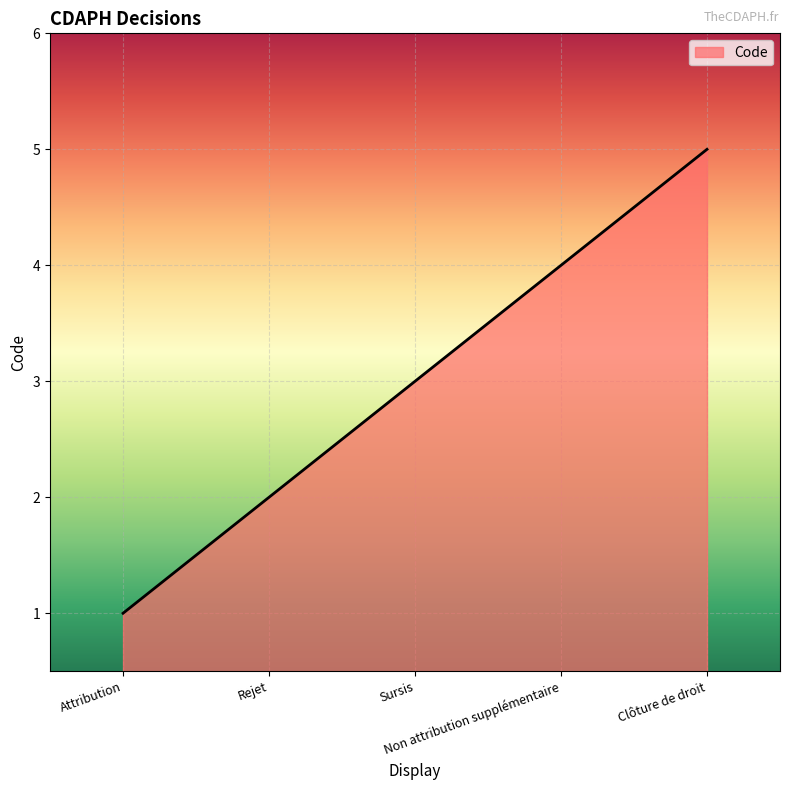

What is the average value?

3